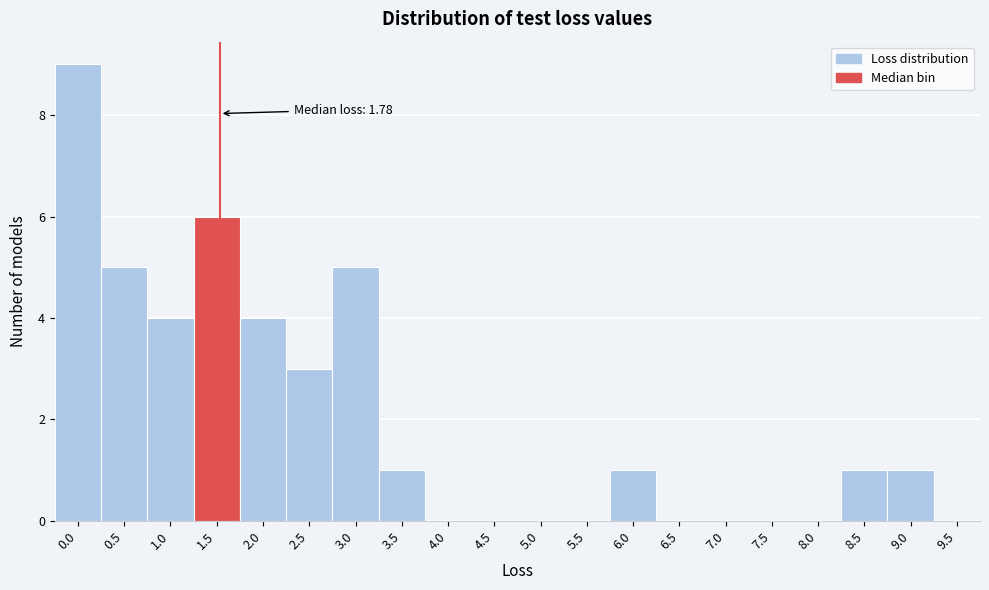

Reading left to right, what are all the values shown in this chart?

0.0=9	0.5=5	1.0=4	1.5=6	2.0=4	2.5=3	3.0=5	3.5=1	4.0=0	4.5=0	5.0=0	5.5=0	6.0=1	6.5=0	7.0=0	7.5=0	8.0=0	8.5=1	9.0=1	9.5=0